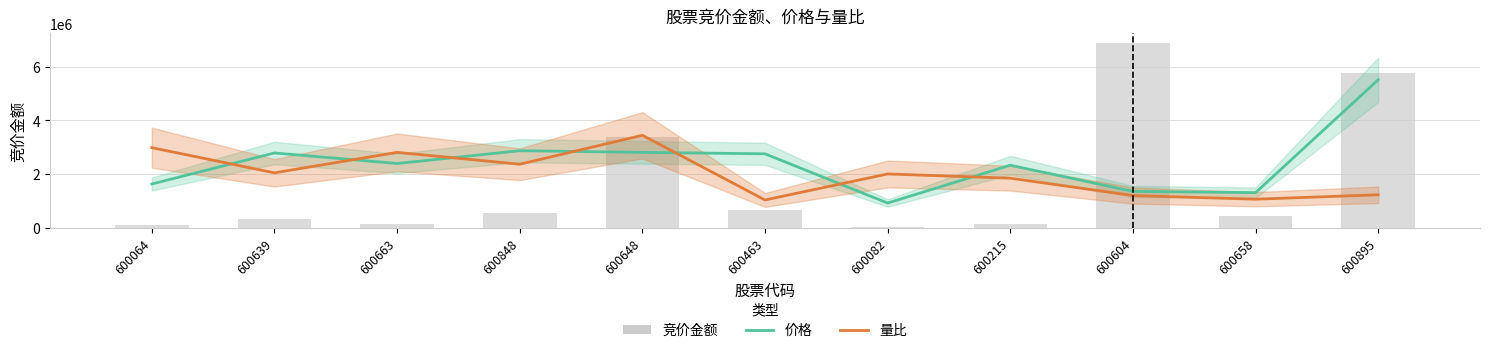

What is the label of the 10th bar from the left?

600658